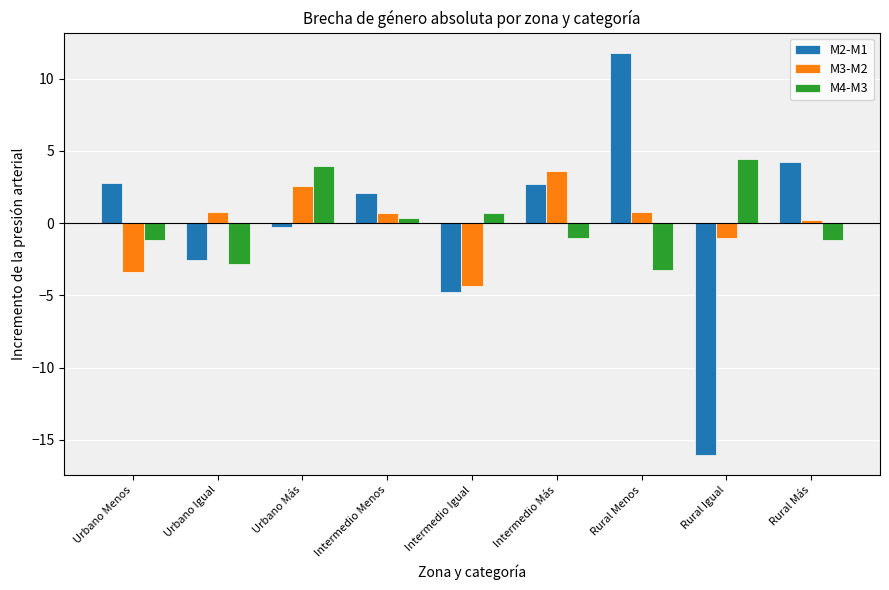

What is the label of the 9th bar from the right?

Urbano Menos